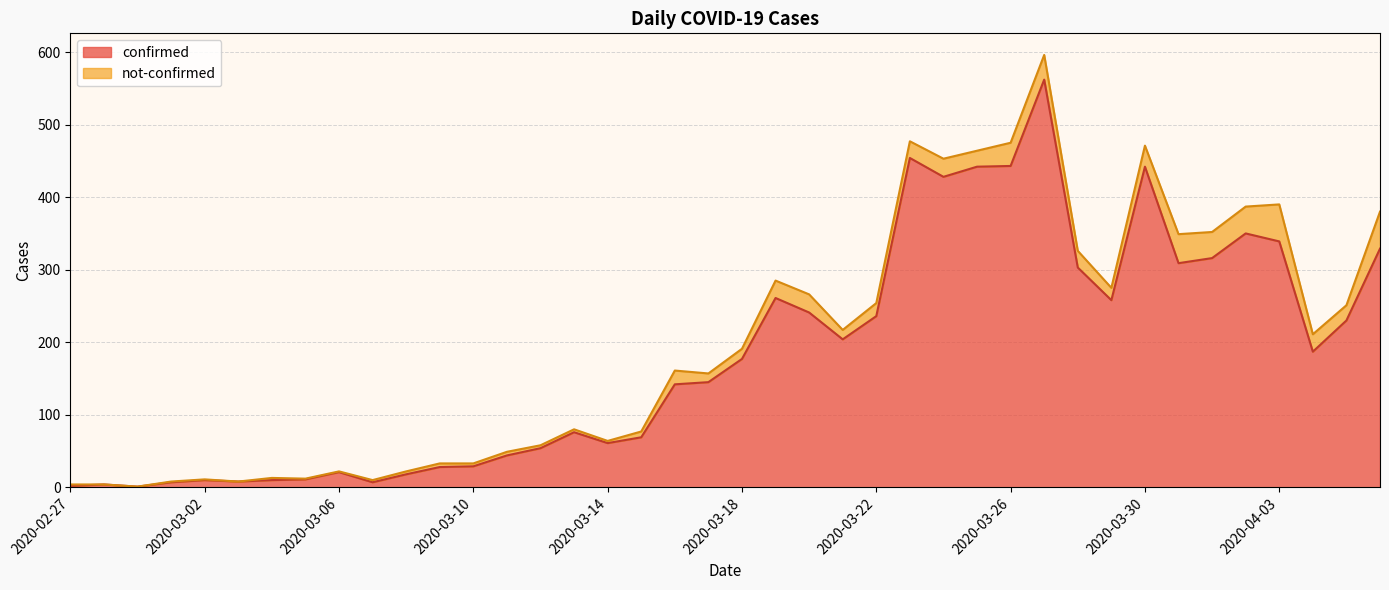

True or false: the data shows 187 at 2020-04-04.

True